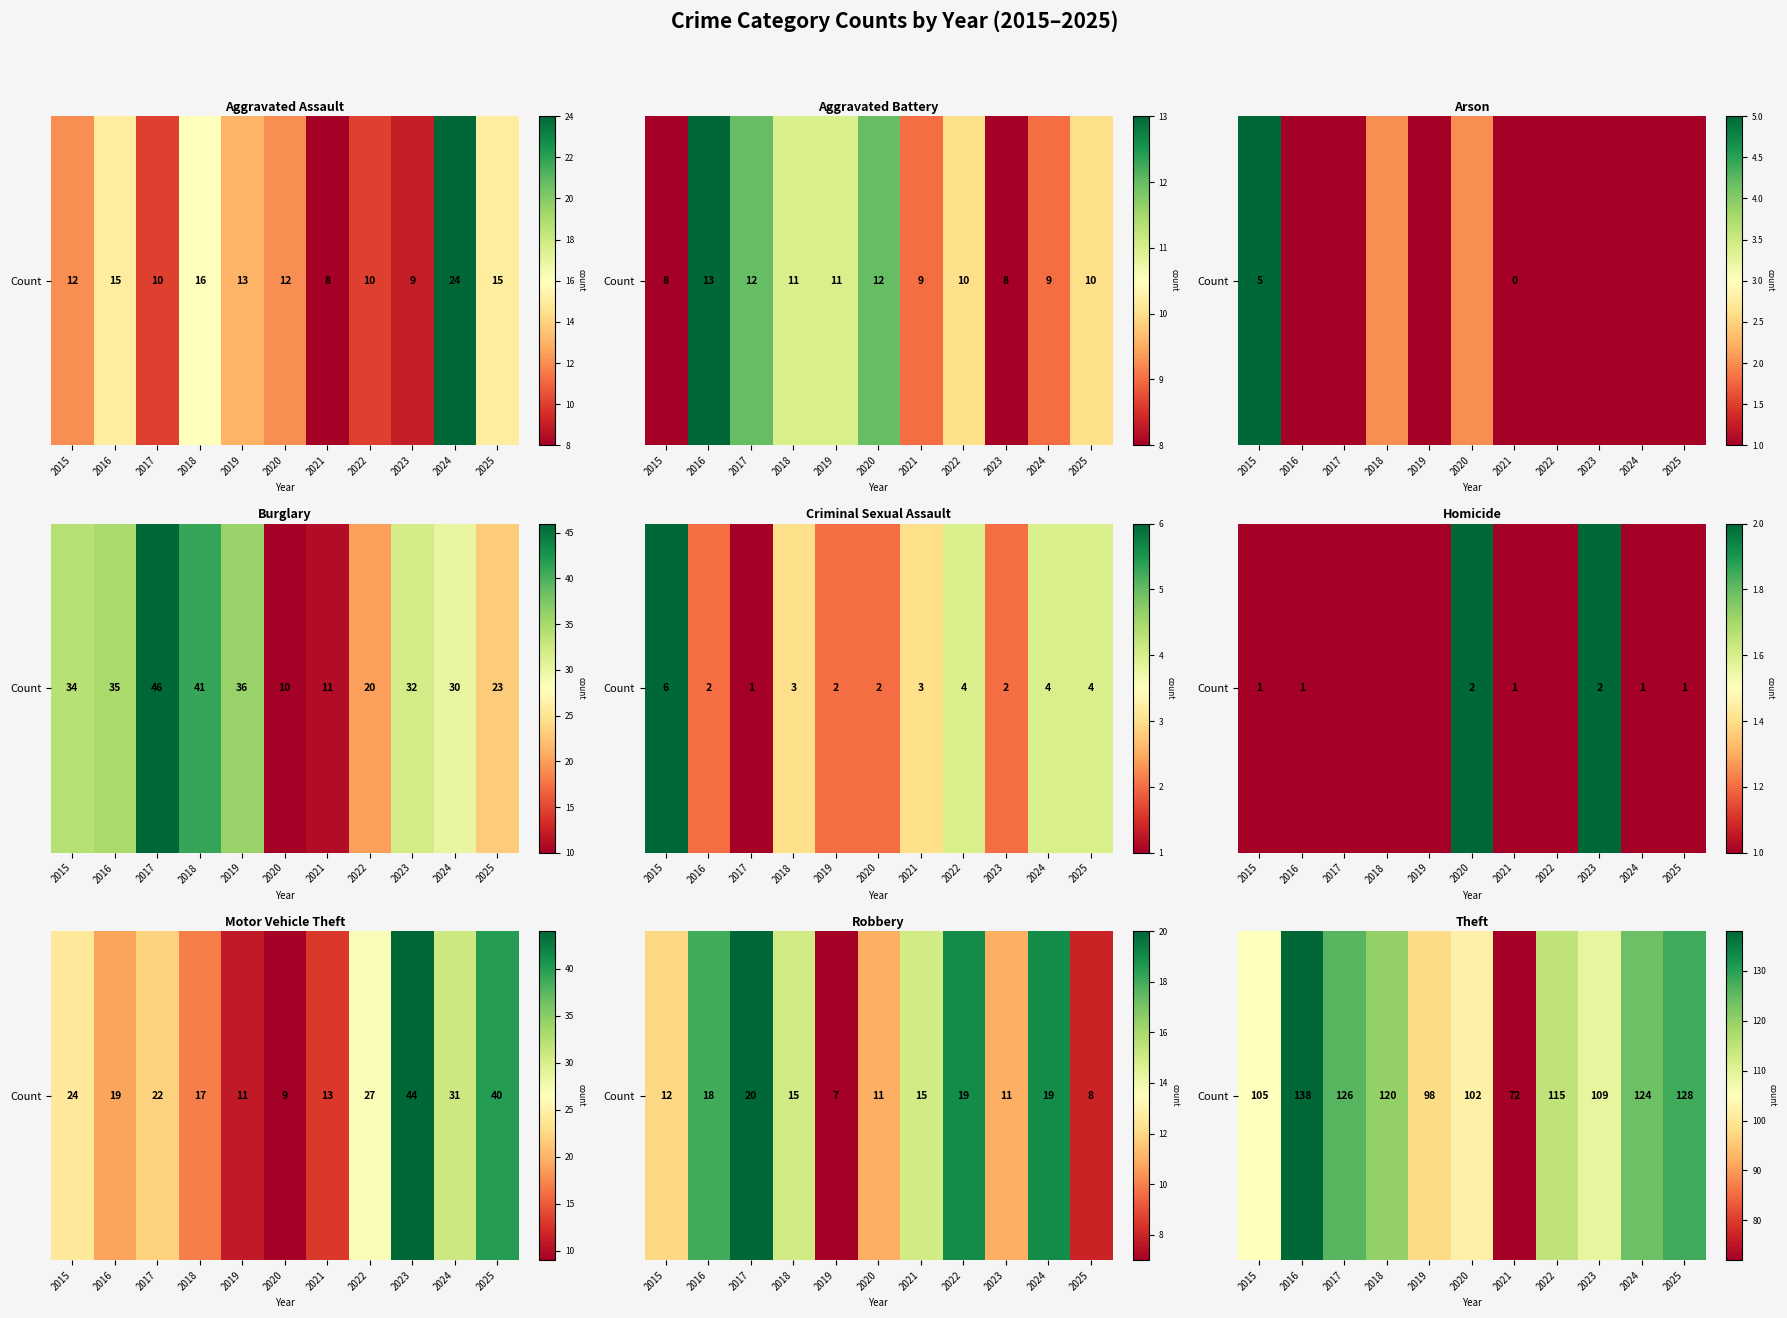

What is the difference between the maximum and minimum values?

66